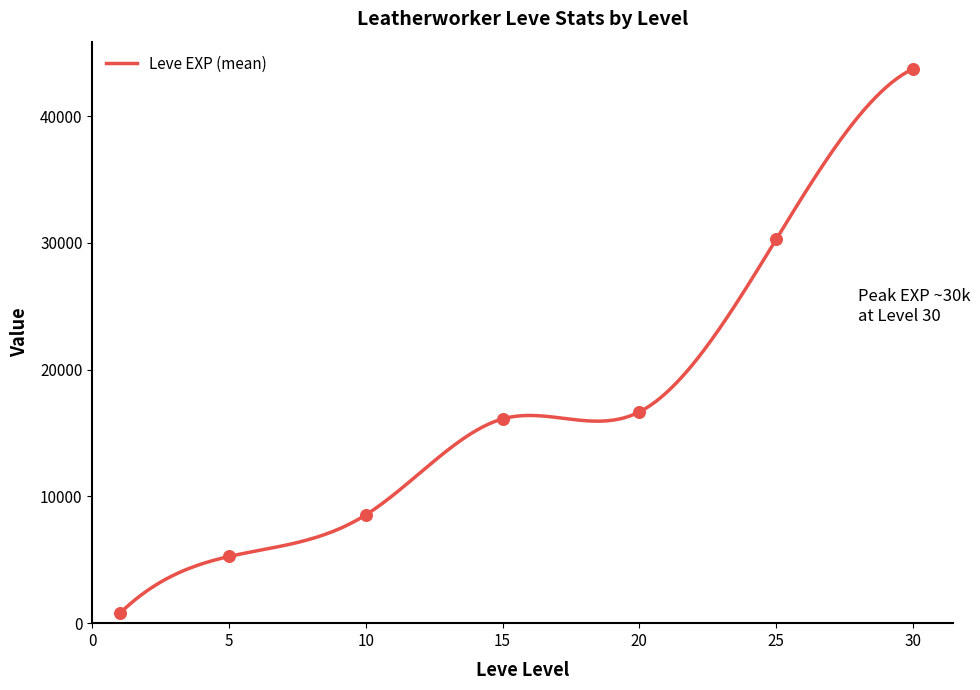

Which series has the largest total across all categories?

Leve EXP